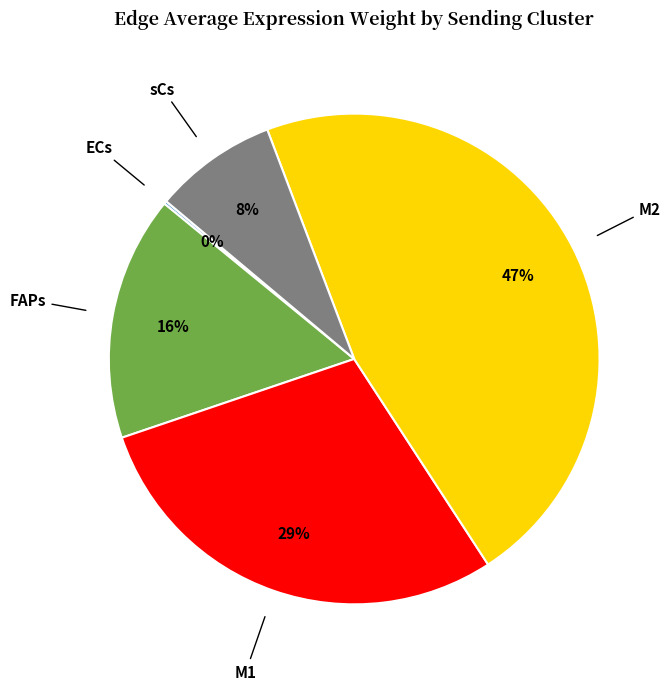

Combined, do M1 and sCs account for over 50%?

No